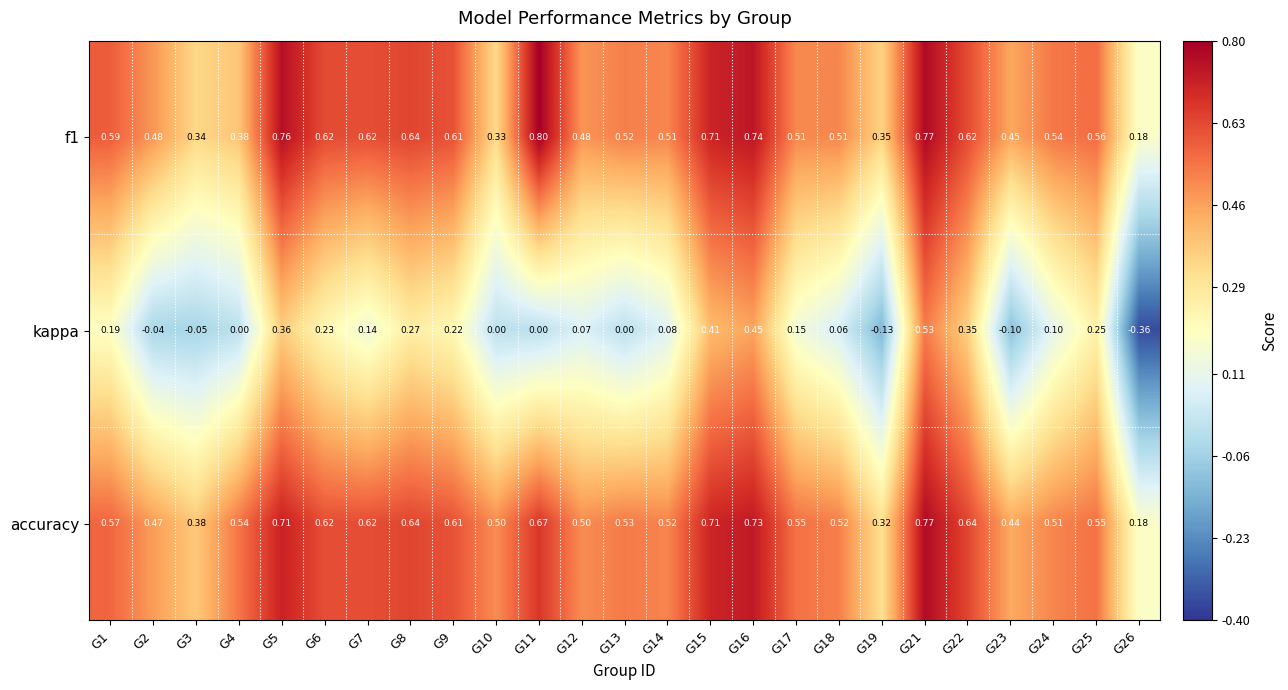

Is it true that f1 equals 0.8 at G14?

False